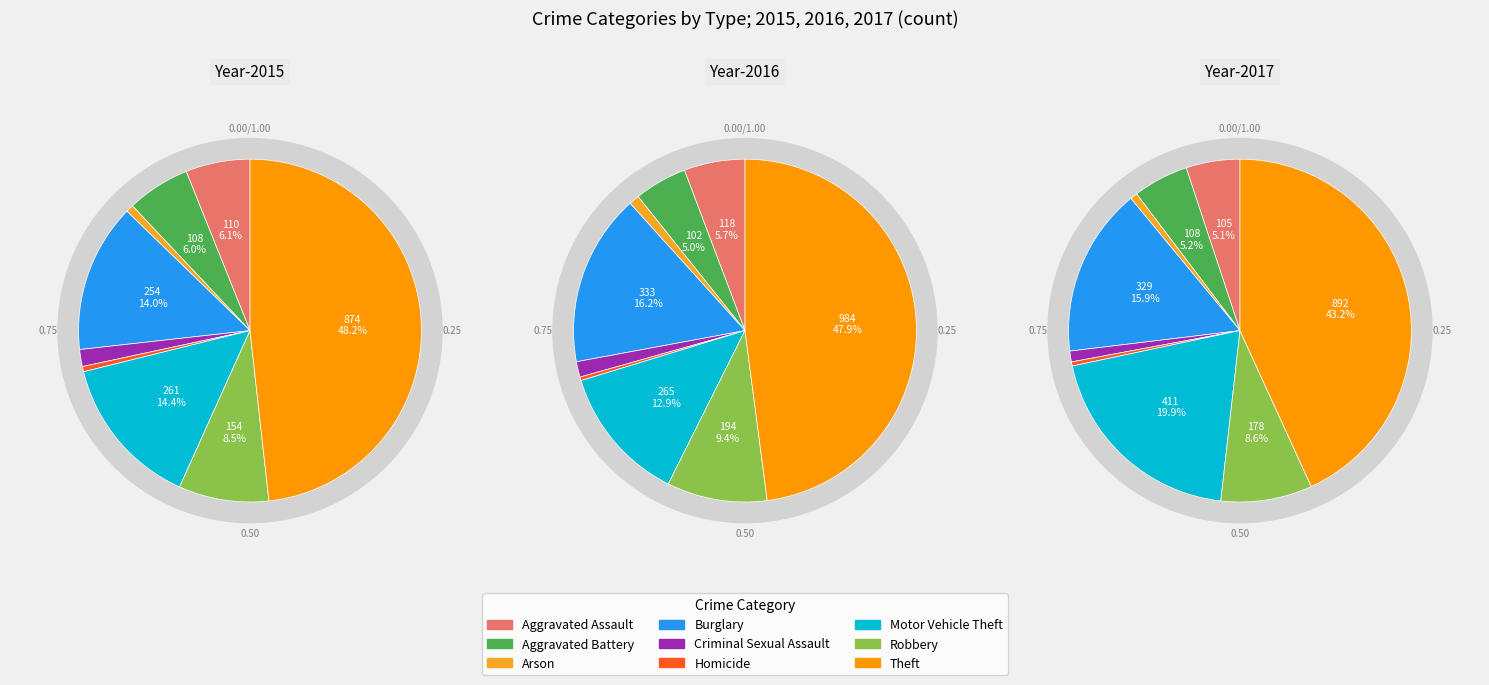

True or false: Motor Vehicle Theft accounts for 14% of the total.

True